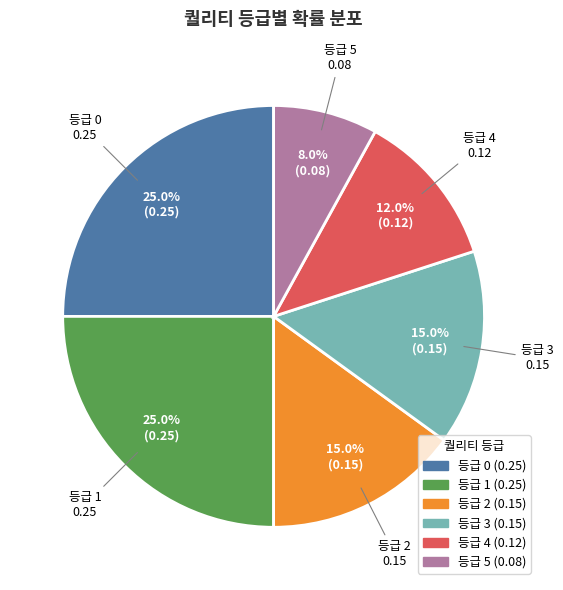

What percentage is the 등급 2 slice, to the nearest percent?

15%